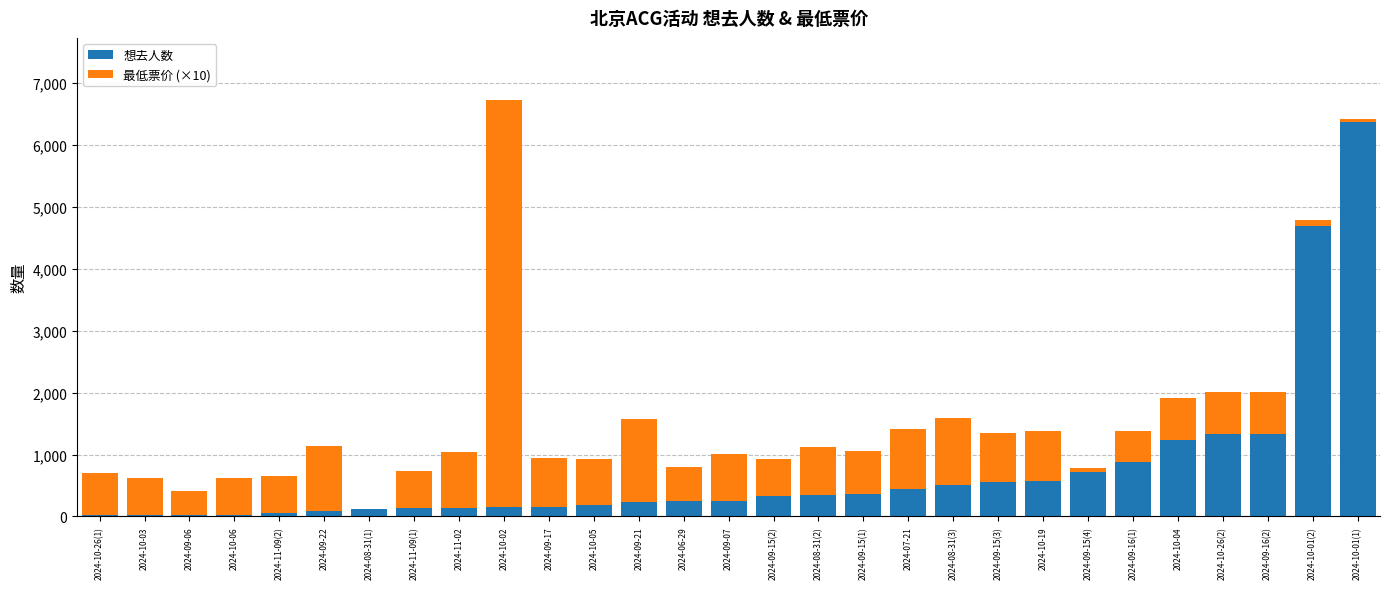

The value of 想去人数 at 2024-09-15(2) is 334. True or false?

True